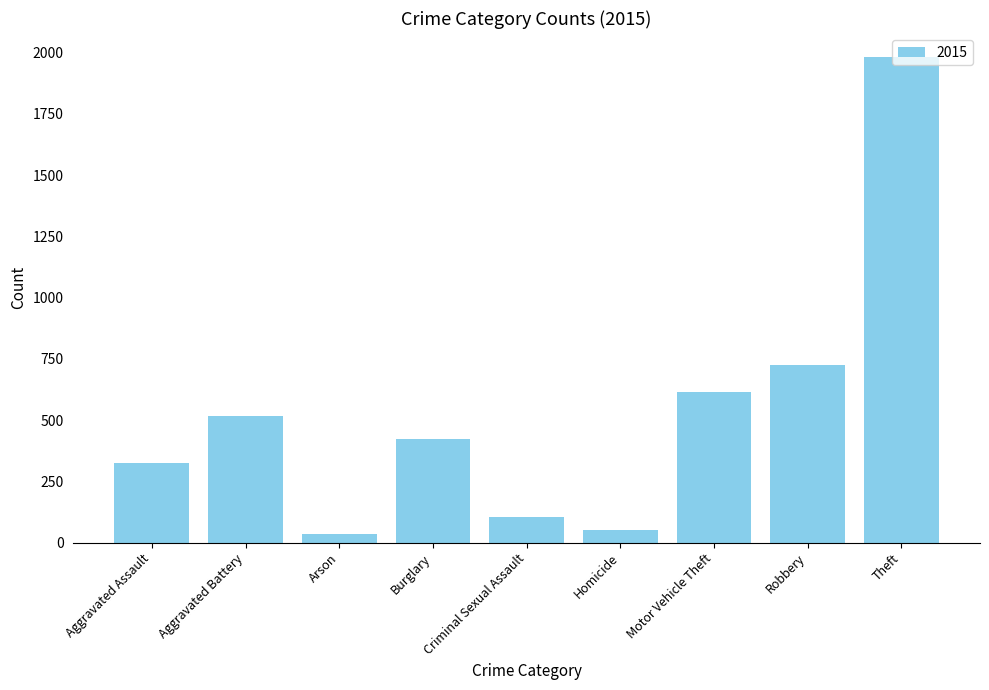

What is the label of the 7th bar from the right?

Arson